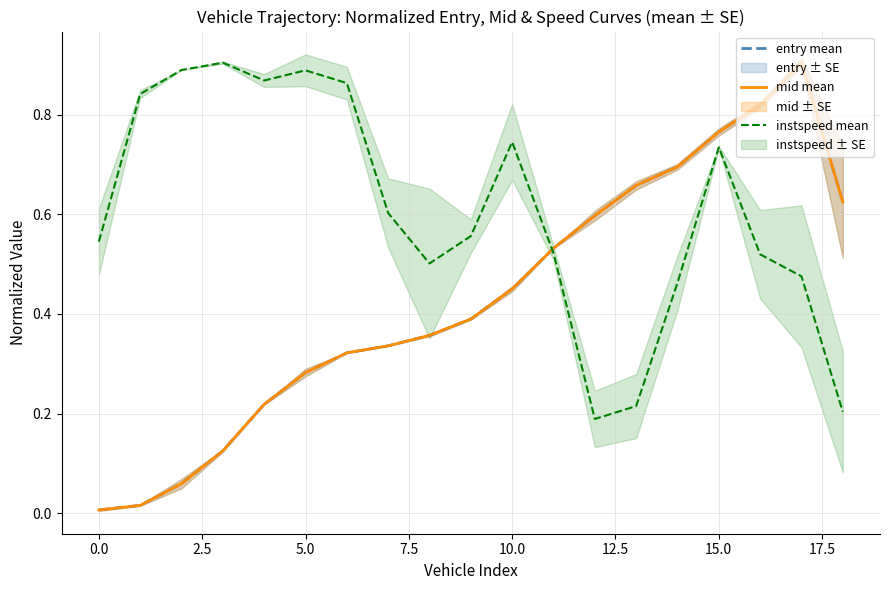

At which label does entry mean reach its peak?

17